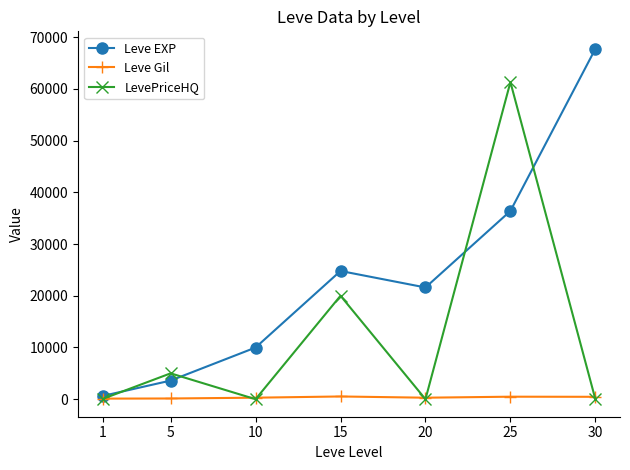

What is the greatest value displayed?

67730